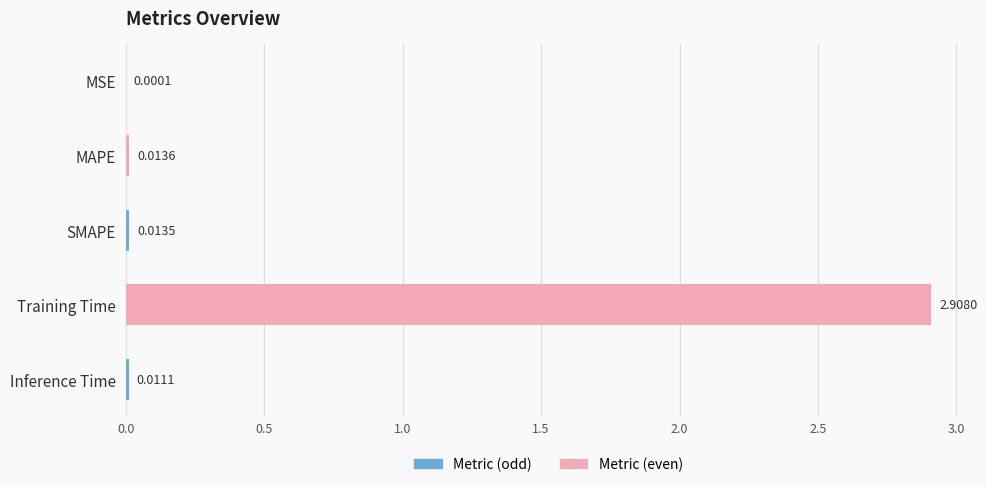

What is the average value?

0.6